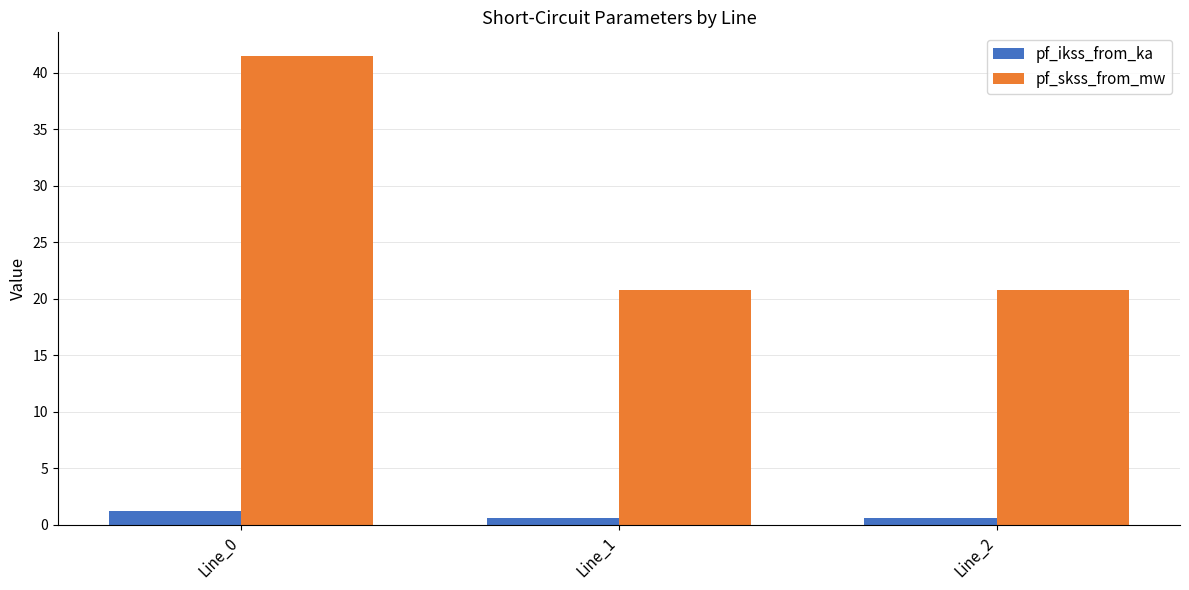

At how many categories does at least one series exceed 6?

3